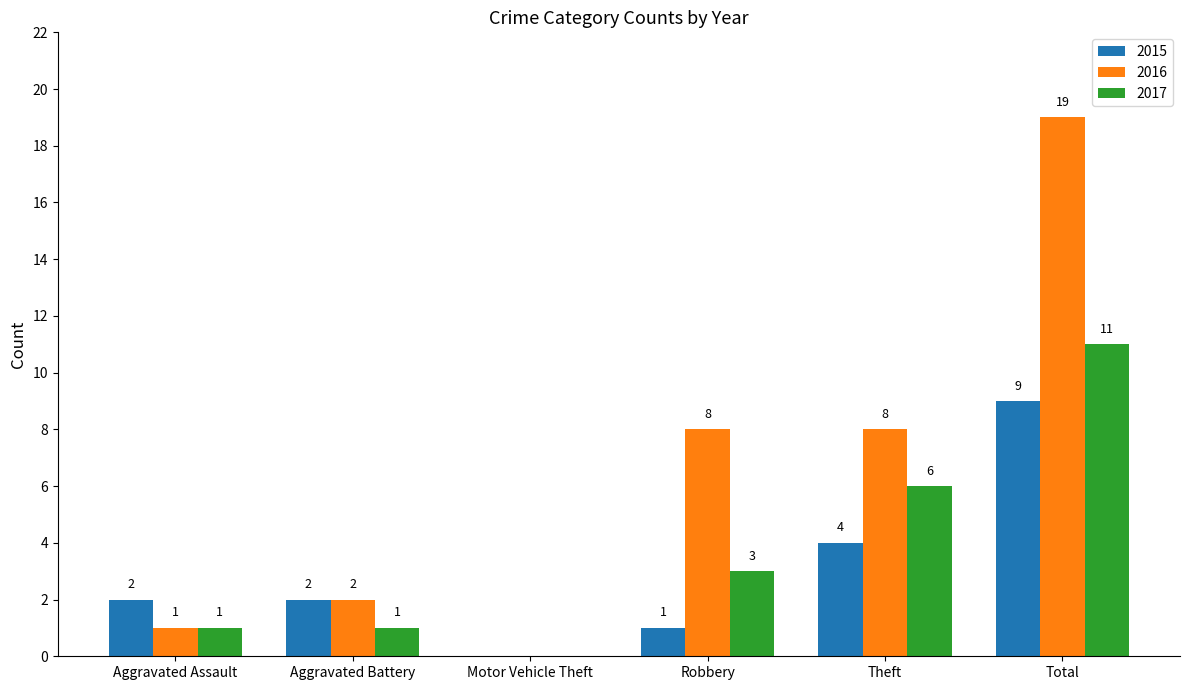

How many 2015 values are between 1 and 4?

4